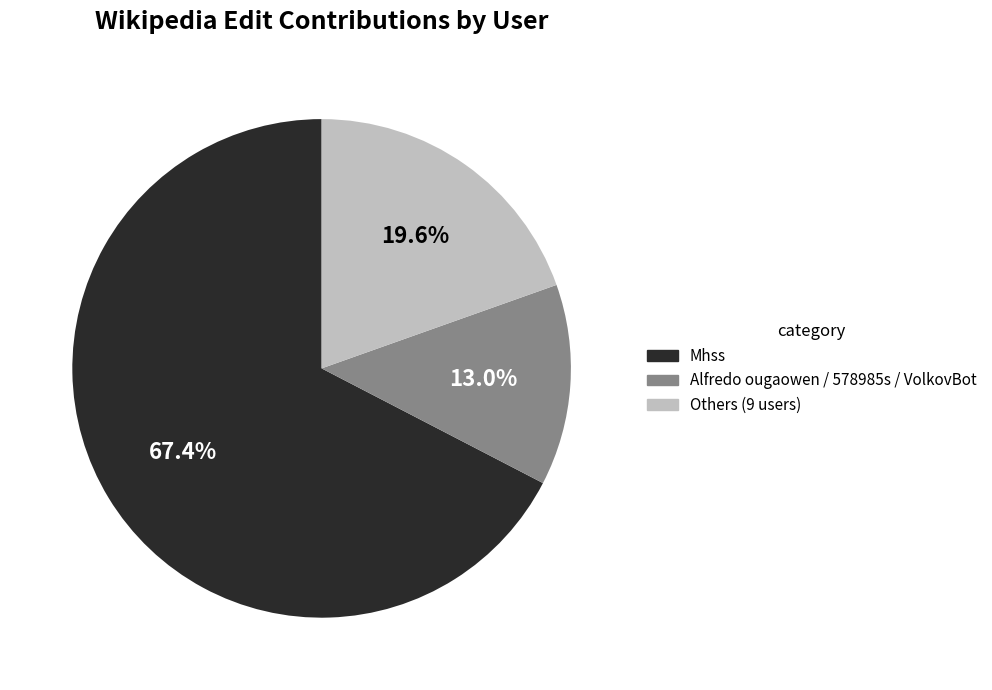

Rank the categories by value from lowest to highest.

Alfredo ougaowen / 578985s / VolkovBot, Others (9 users), Mhss